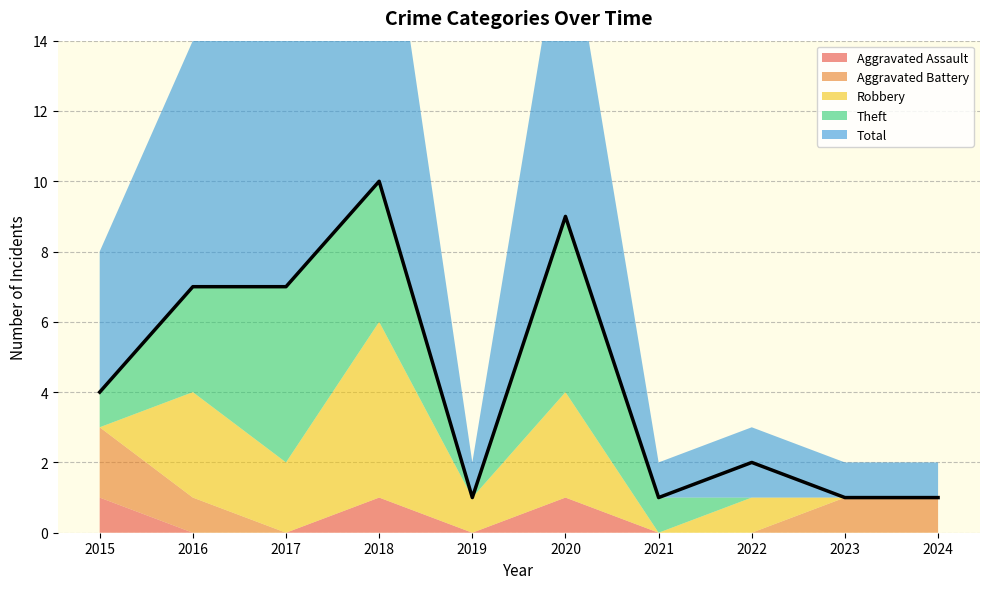

Is the value of Aggravated Battery at 2024 greater than the value of Aggravated Assault at 2017?

Yes